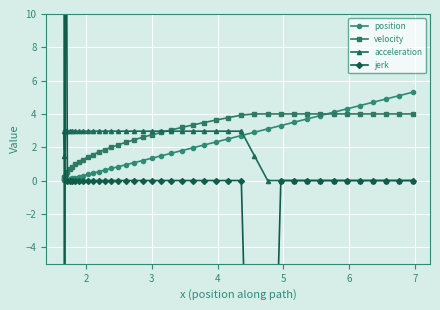

What is the value of the acceleration point at the 20th from the left?

3.0